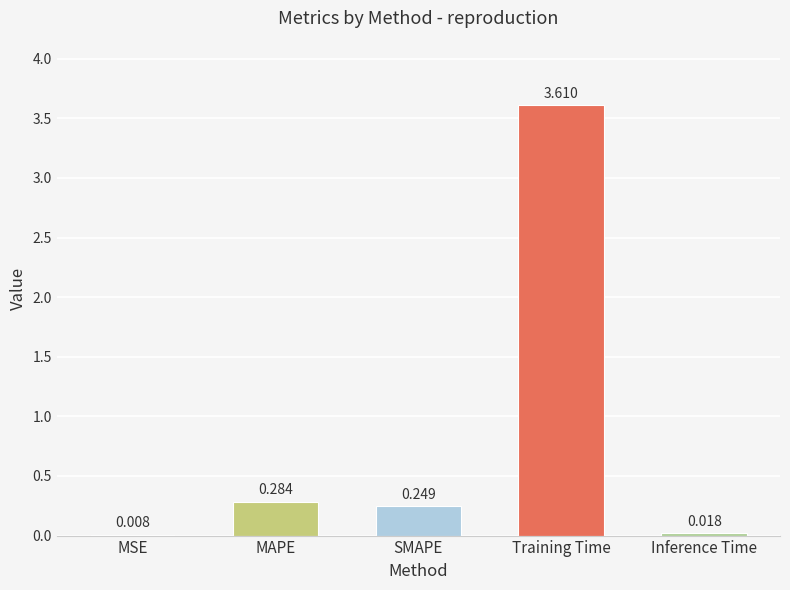

Between Training Time and Inference Time, which is larger?

Training Time